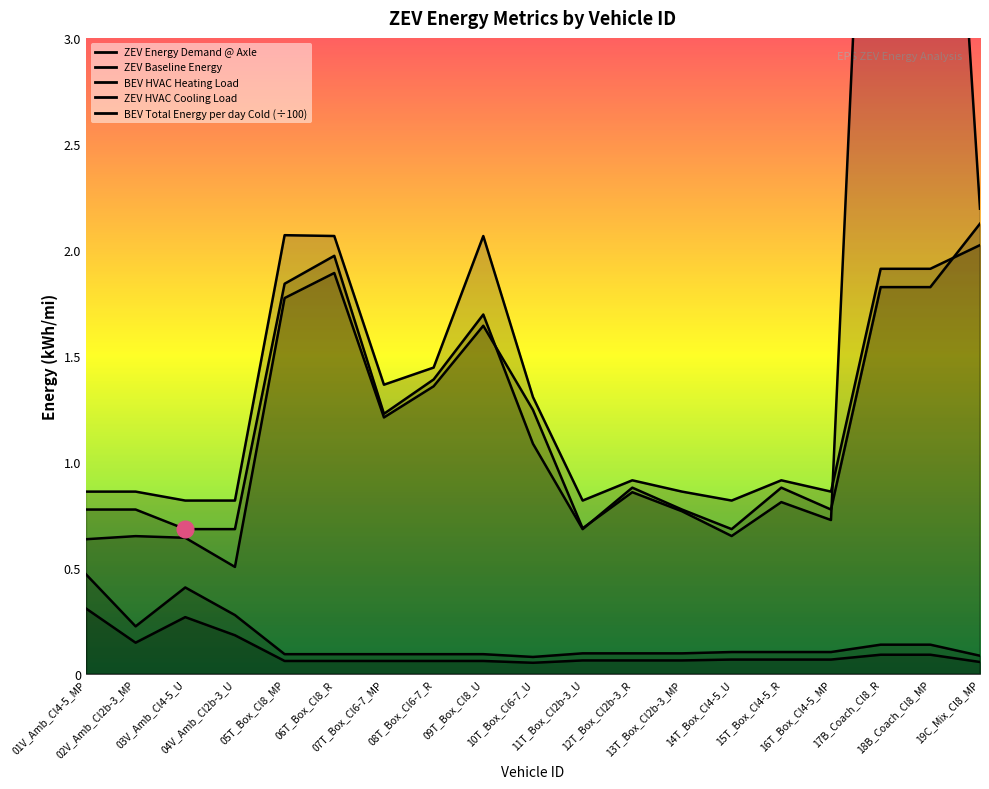

What is the label of the 19th point from the right?

01V_Amb_Cl4-5_MP